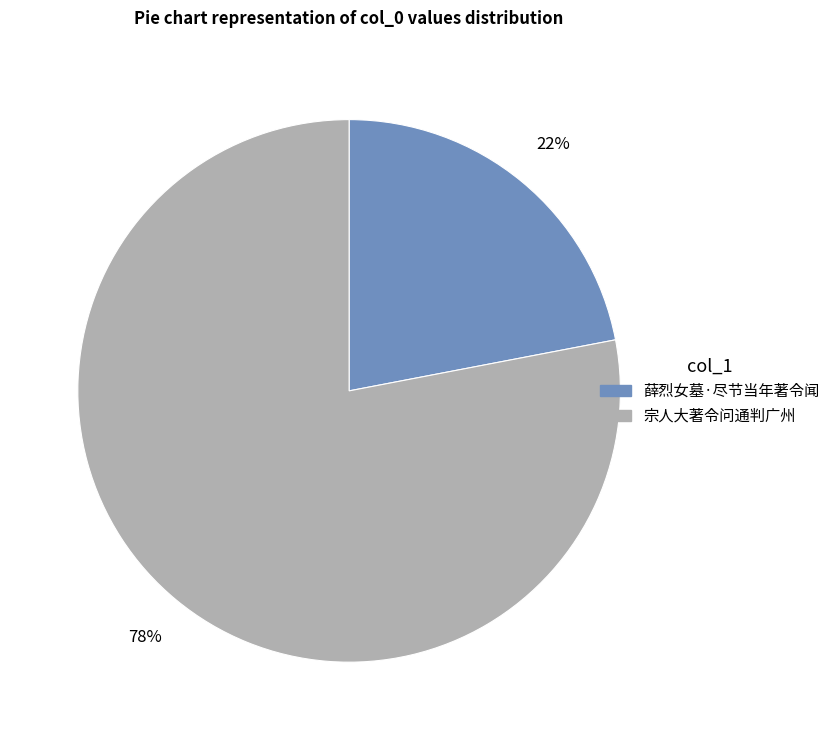

To the nearest percent, what is the difference between the largest and smallest slice percentages?

56%